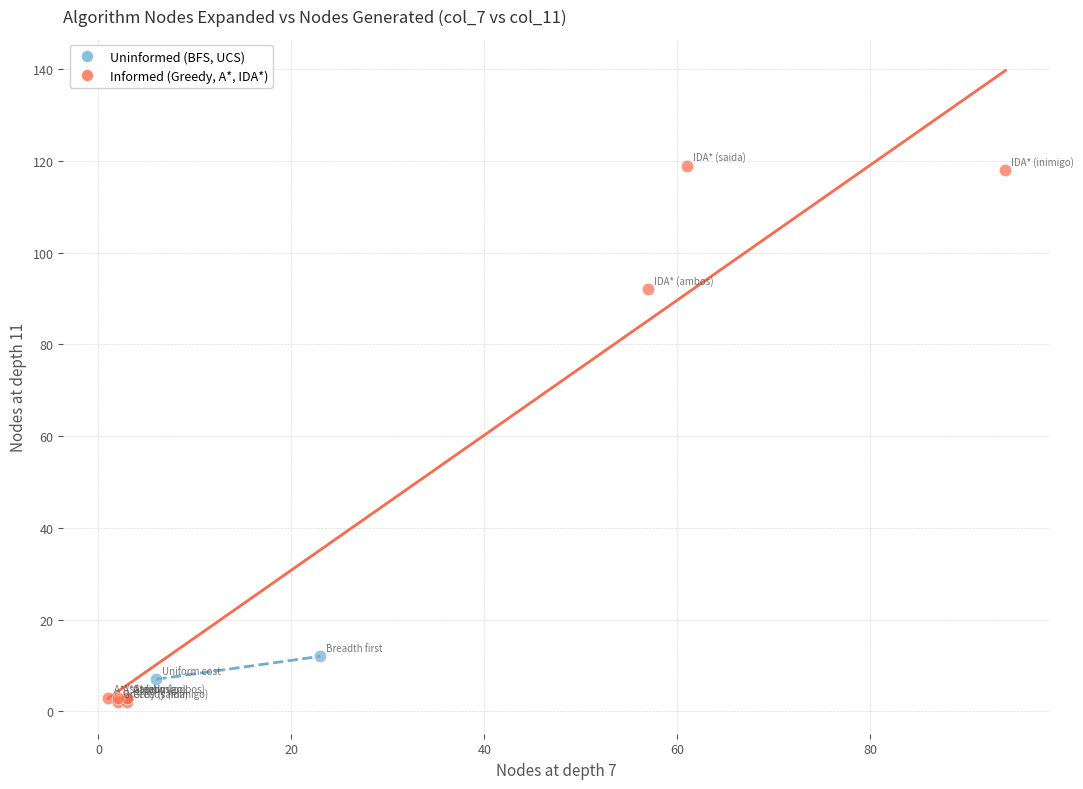

What are all the series names shown in the legend?

Uninformed (BFS, UCS), Informed (Greedy, A*, IDA*)